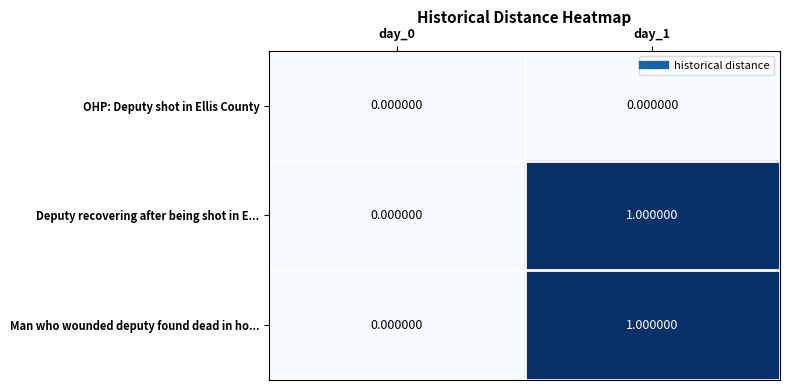

Rank the categories by Deputy recovering after being shot in E... value from lowest to highest.

day_0, day_1